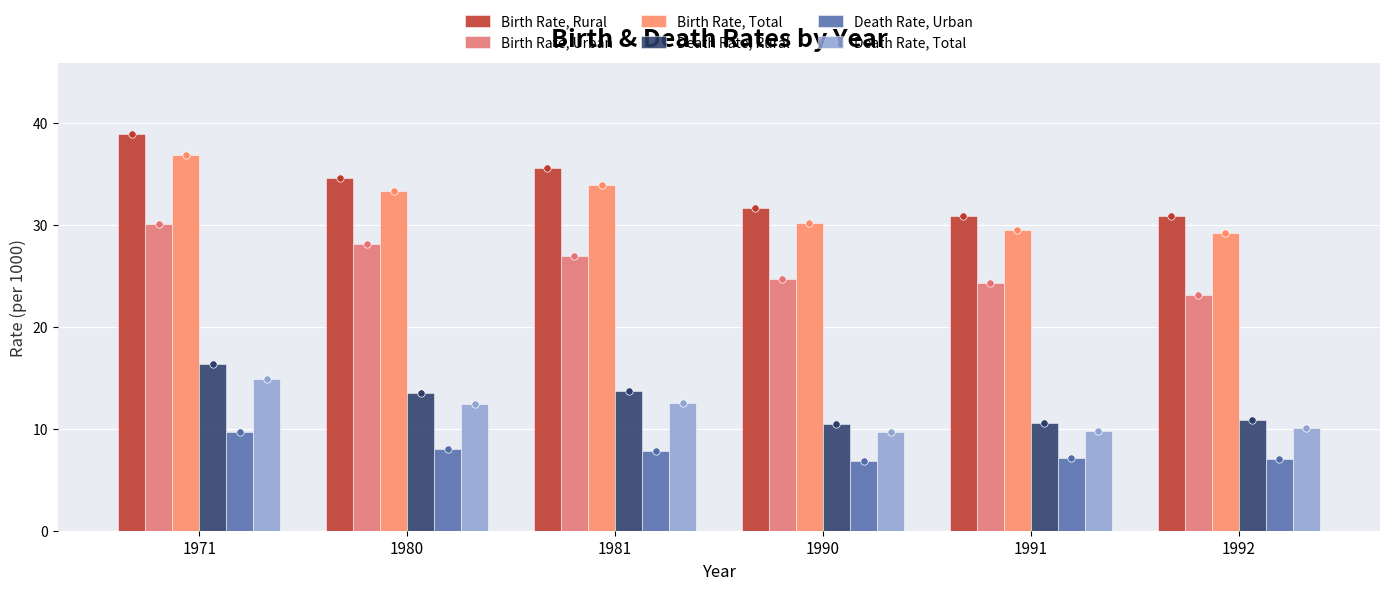

What are all the series names shown in the legend?

Birth Rate, Rural, Birth Rate, Urban, Birth Rate, Total, Death Rate, Rural, Death Rate, Urban, Death Rate, Total